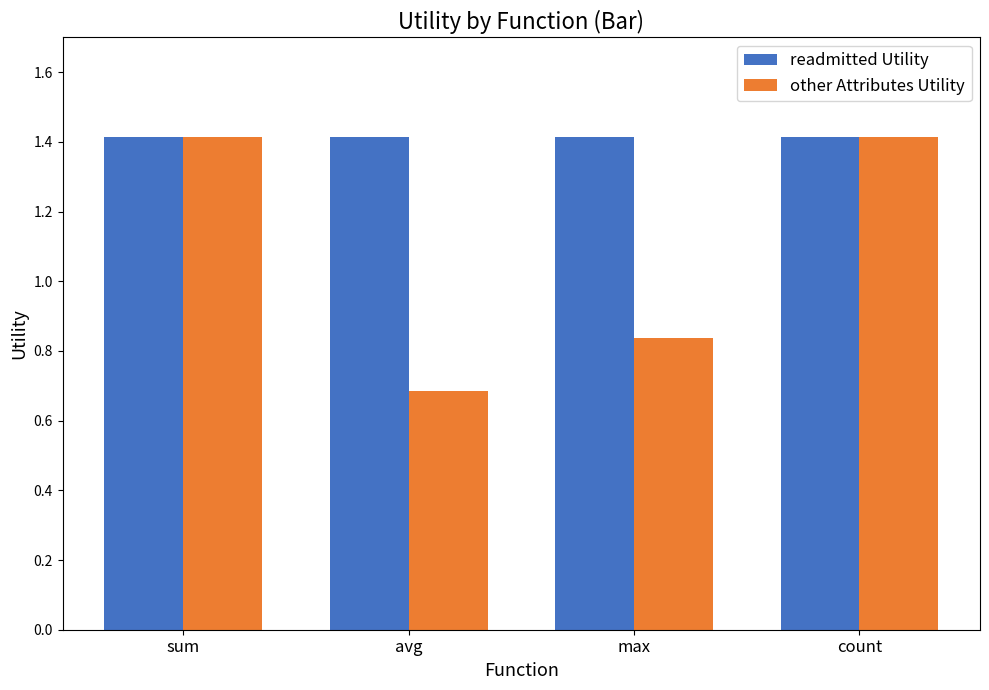

What is the value of the other Attributes Utility bar at the 1st from the left?

1.4